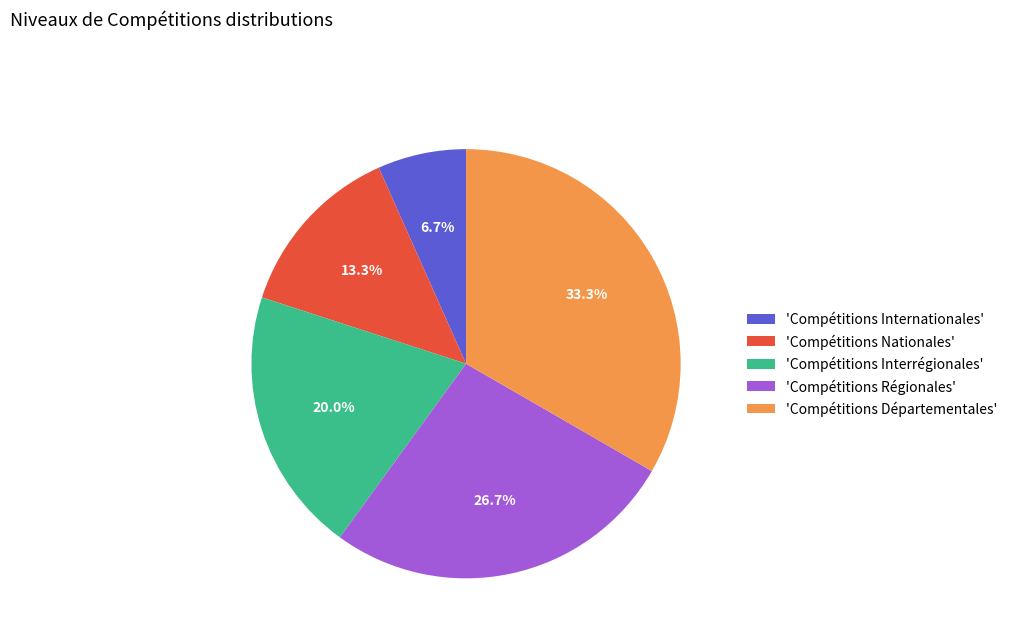

What is the ratio of the value at 'Compétitions Nationales' to the value at 'Compétitions Internationales'?

2.0